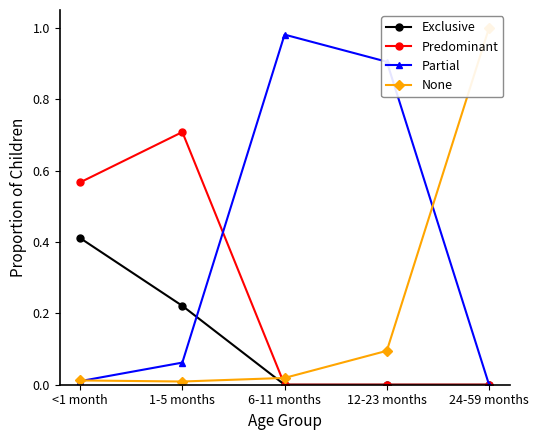

Which series ends up on top after the final intersection of Predominant and None?

None